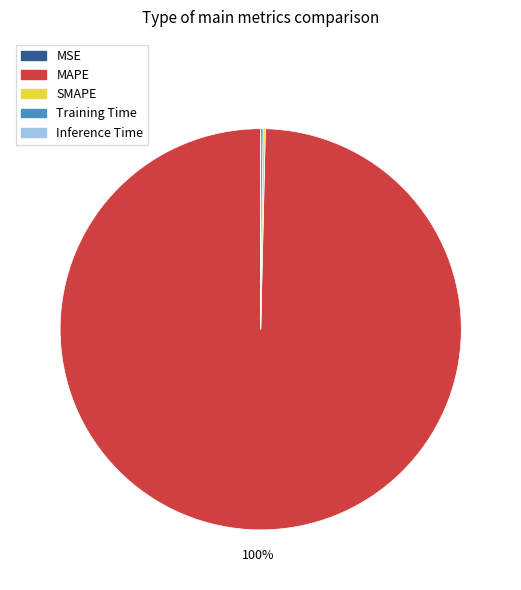

To the nearest percent, what percentage of the pie is MAPE?

100%